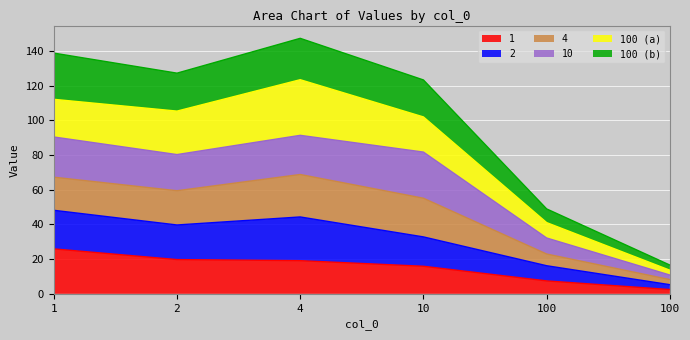

True or false: 2 and 100b intersect in this chart.

False